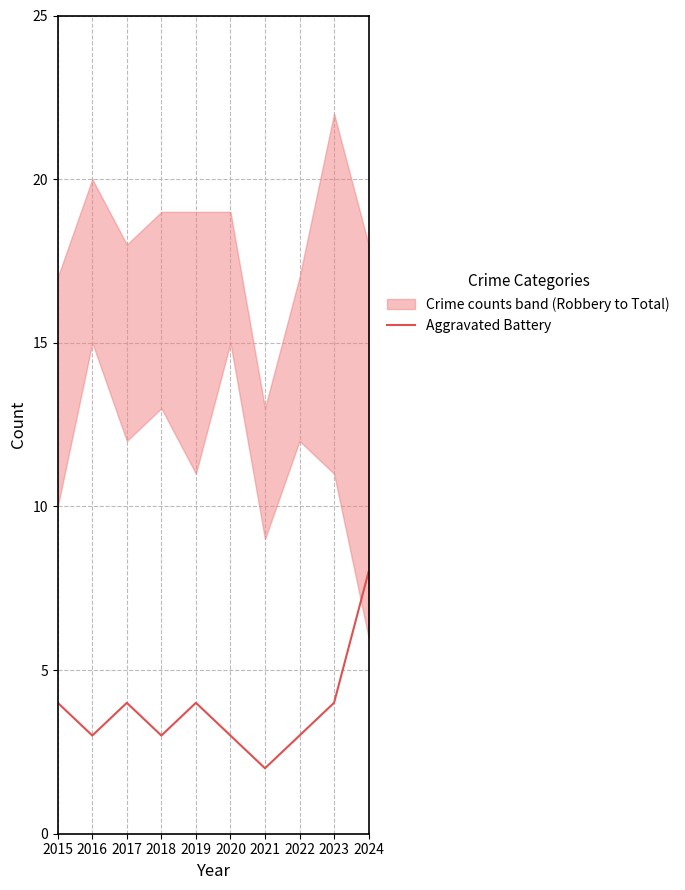

What is the average value?

4